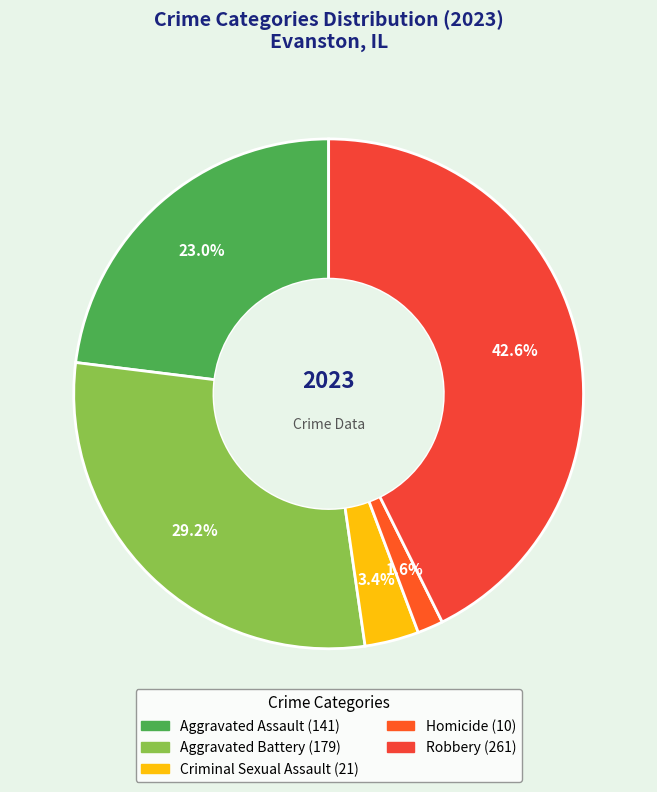

Which slice is the smallest?

Homicide